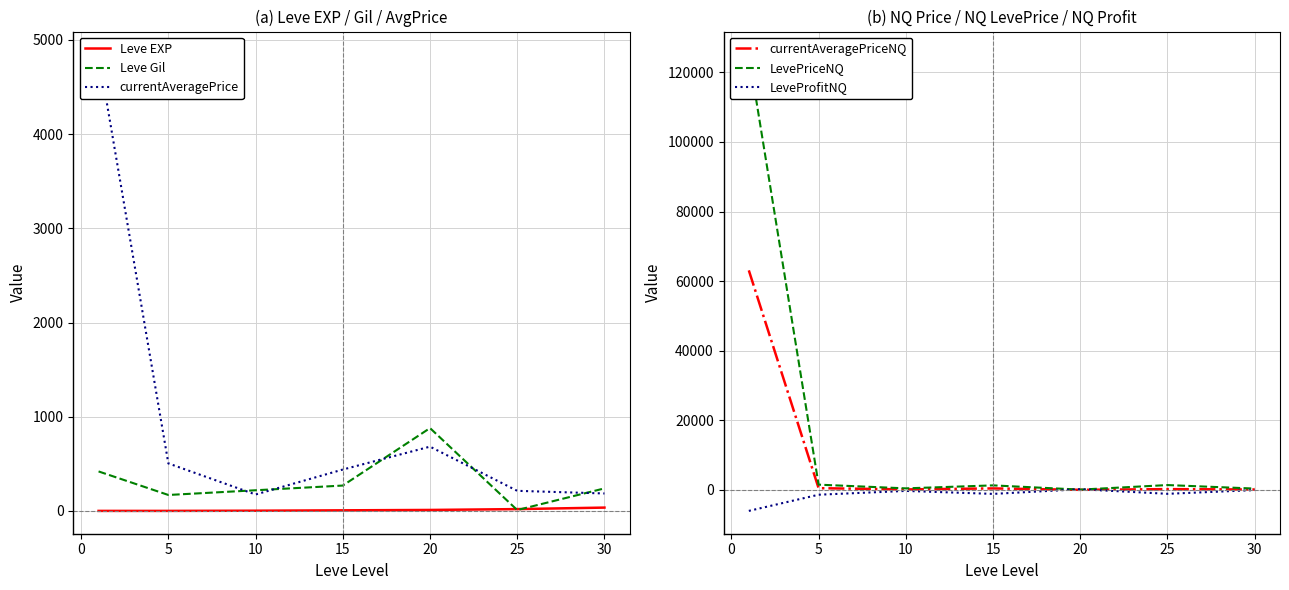

Count the number of categories in the chart.

7